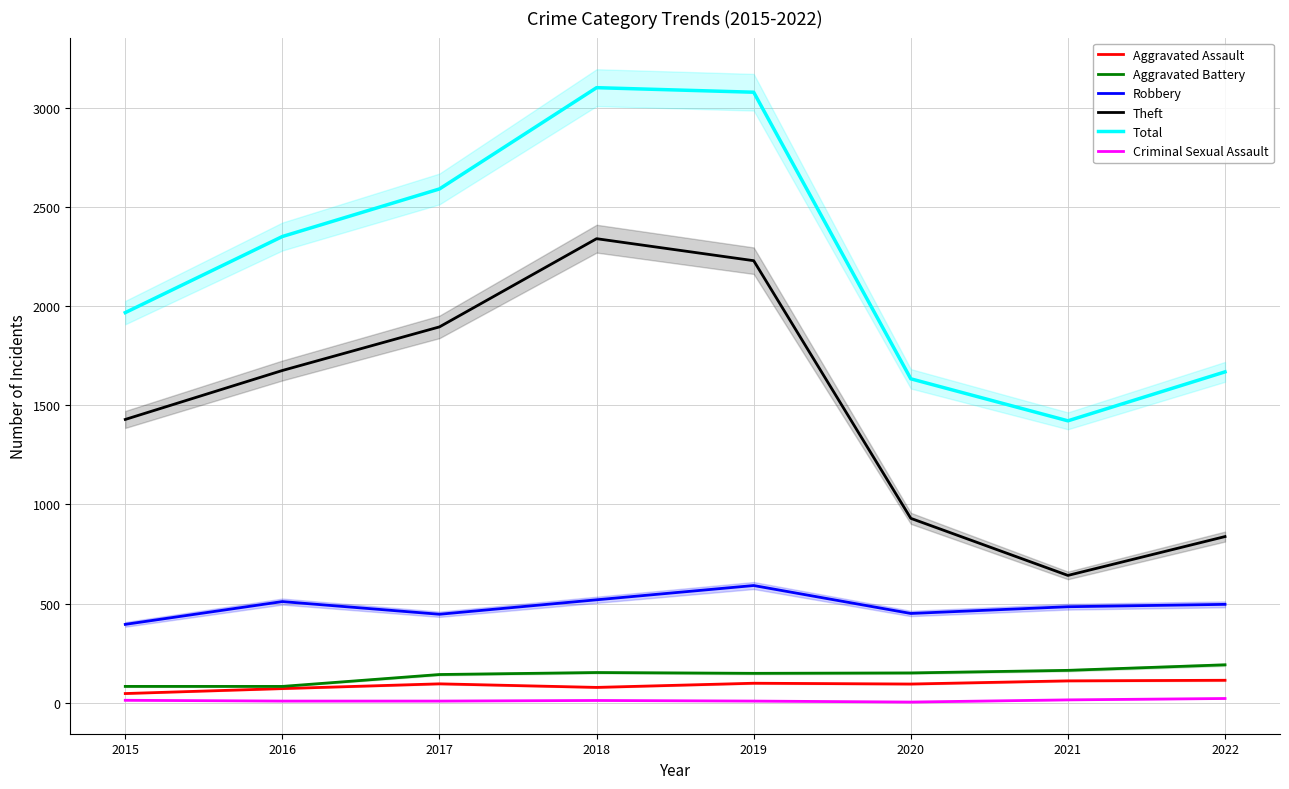

What is the difference between the maximum and second lowest values in the Criminal Sexual Assault series?

13